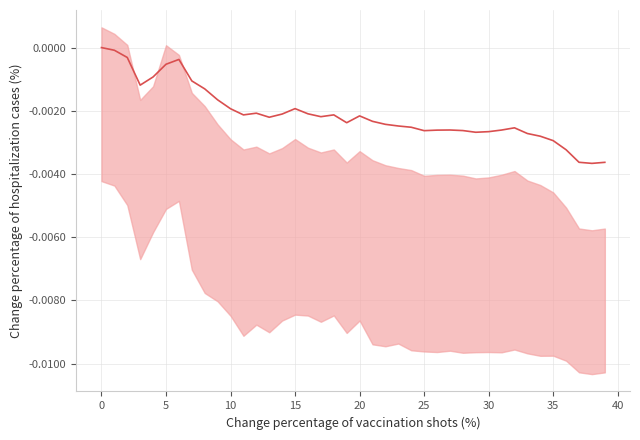

Count the number of categories in the chart.

40